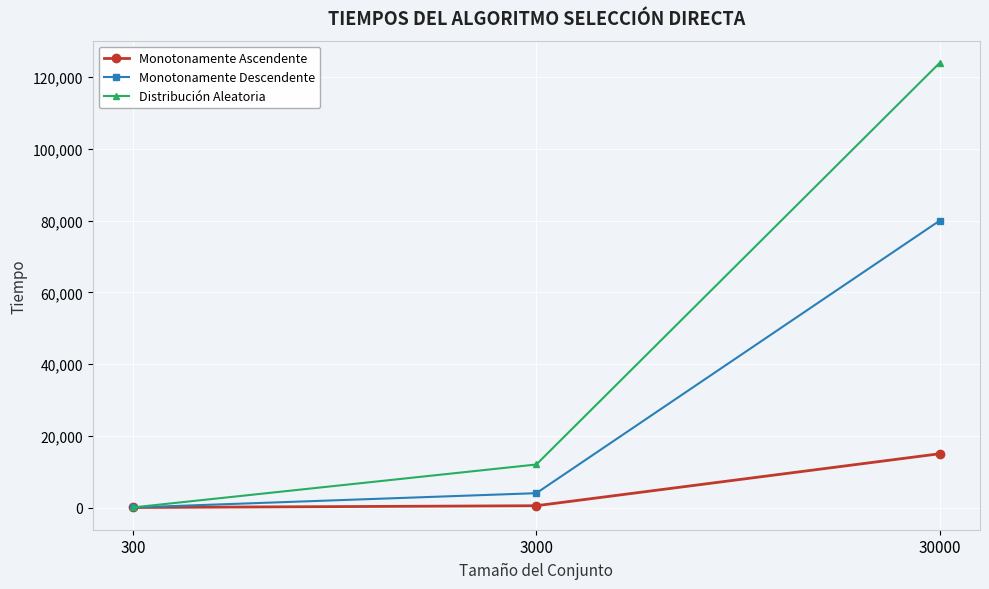

What is the difference between the maximum and minimum values in the Distribución Aleatoria series?

123971